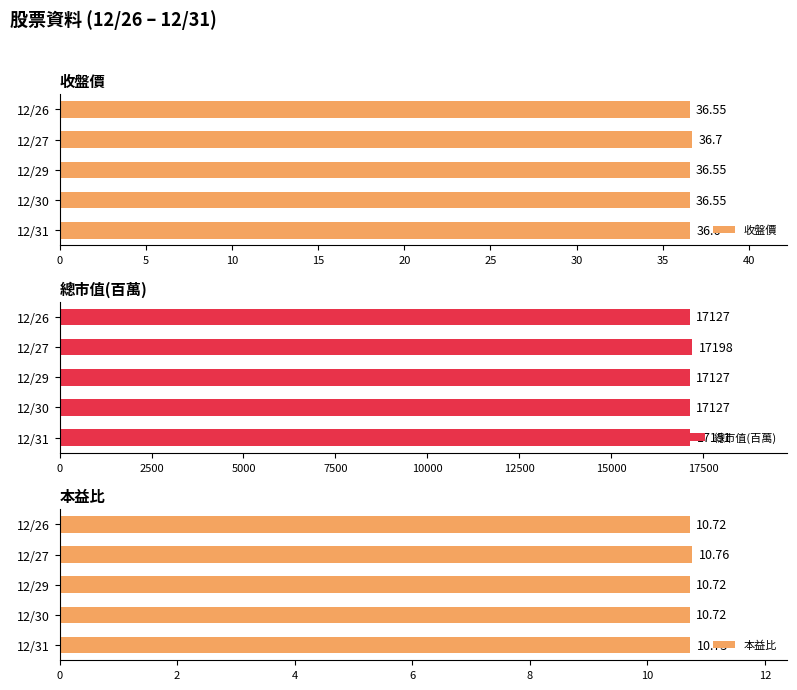

How many 總市值(百萬) values are between 17127 and 17151?

4